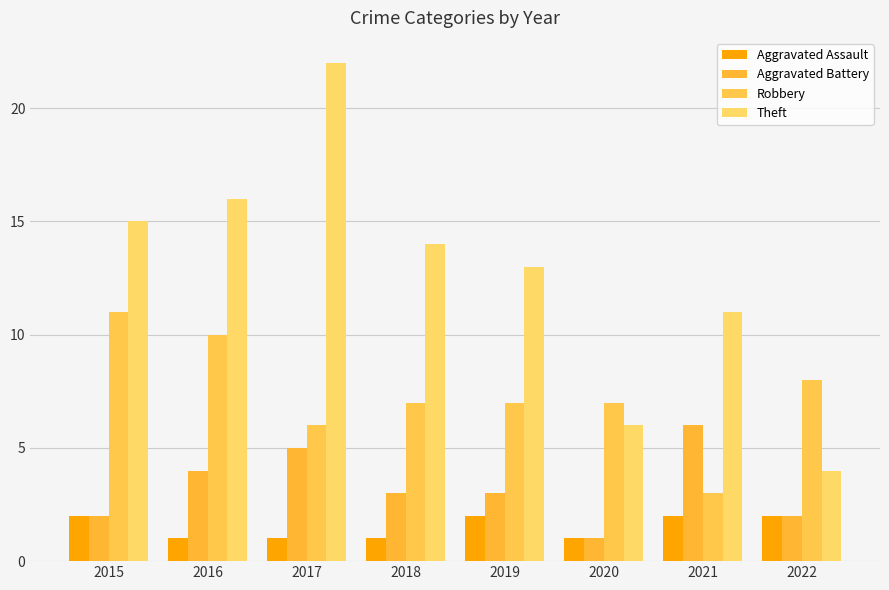

Between 2018 and 2021, which is larger?

2021